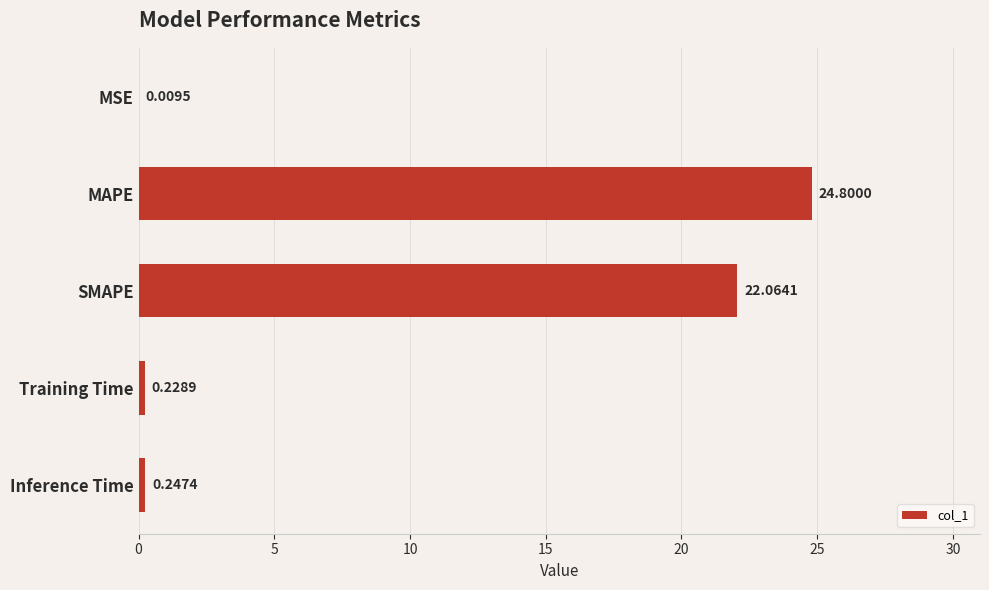

At which label is the value closest to 12?

SMAPE